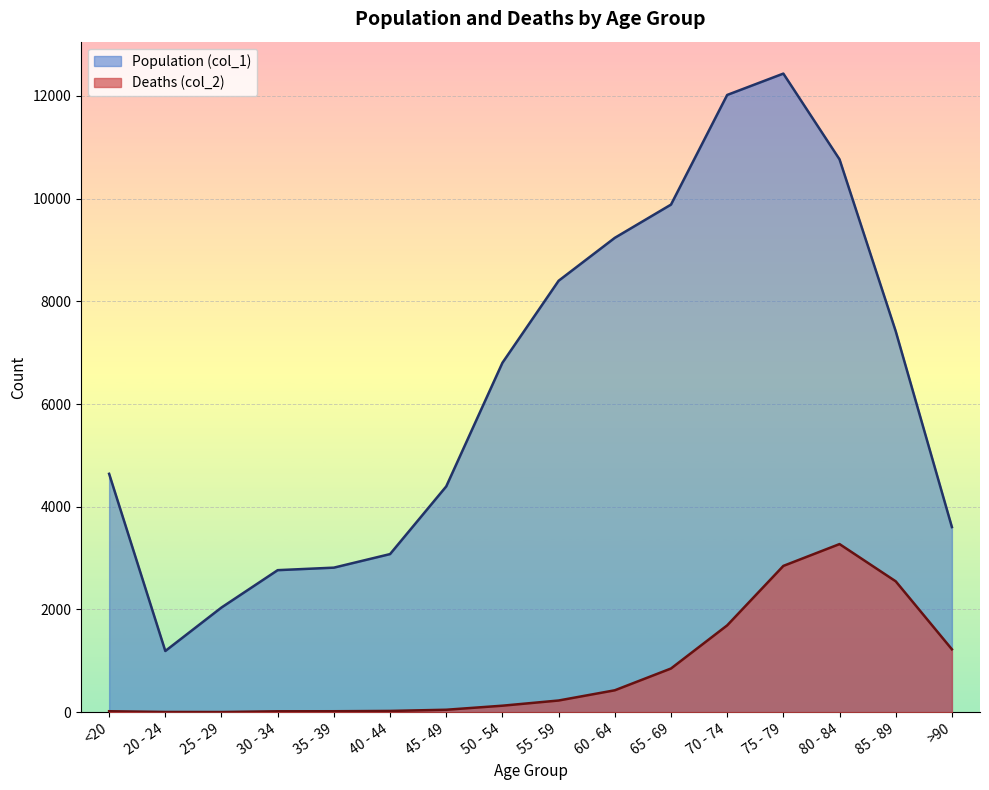

What is the sum of all Population (col_1) values?

101482